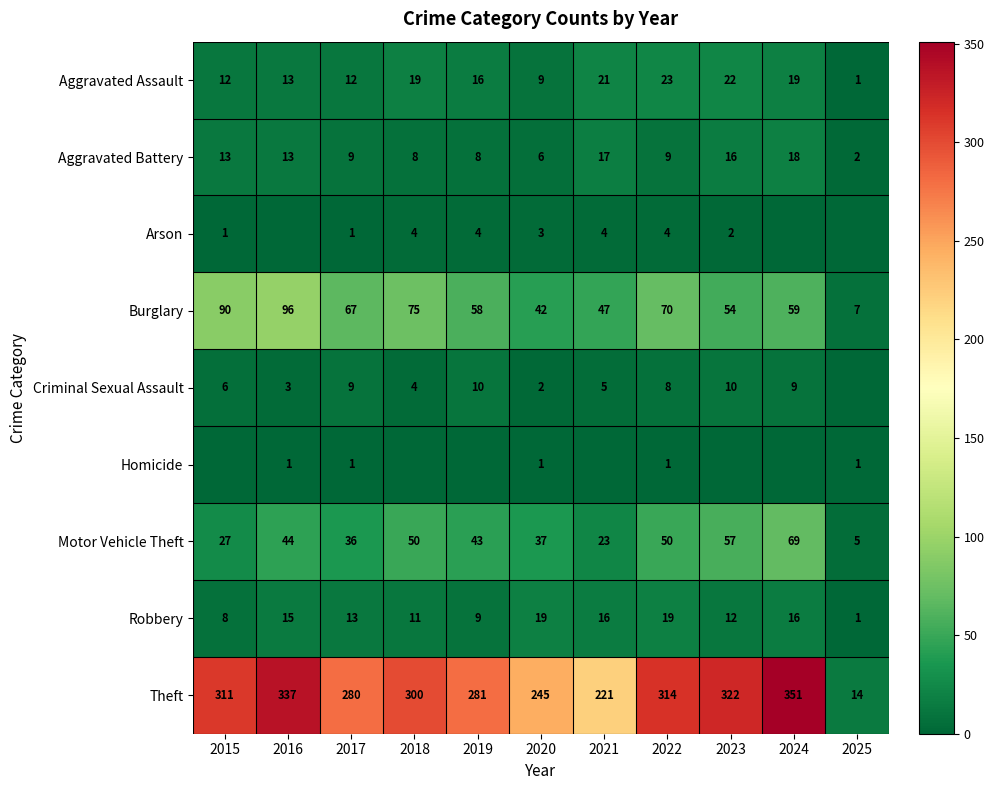

Is the value of Criminal Sexual Assault at 2020 greater than the value of Theft at 2023?

No